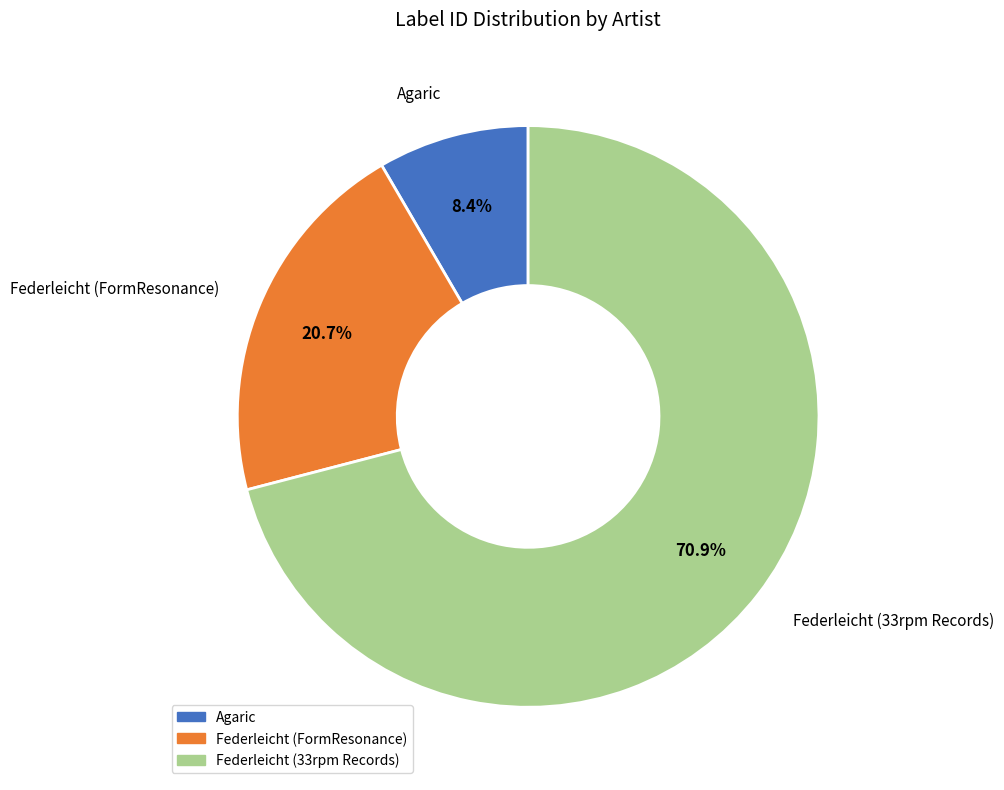

Count the number of slices in the pie.

3